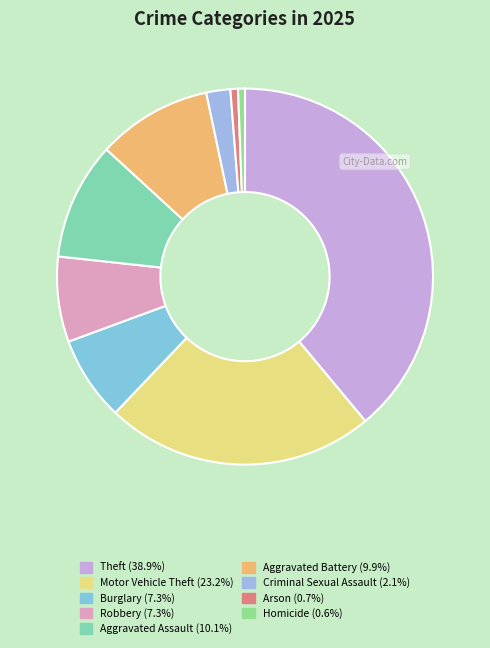

What portion of the pie excludes Aggravated Battery?

90.1%